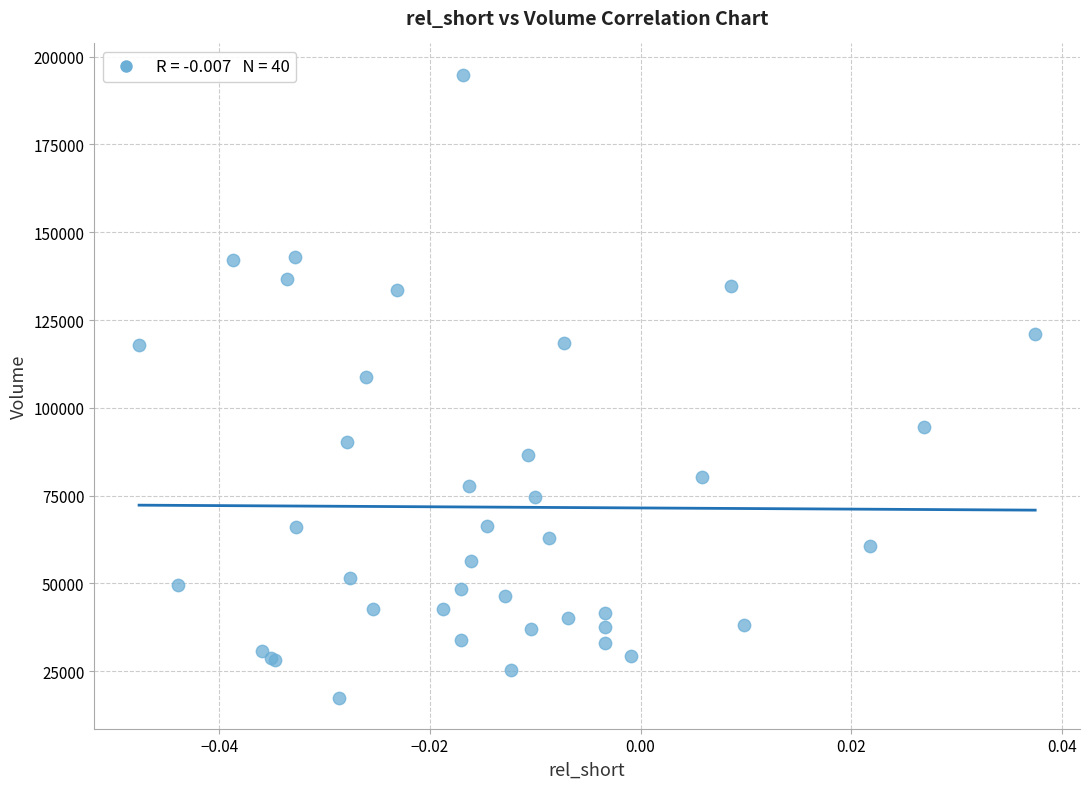

What Y value in the scatter plot is closest to 106200?

108900